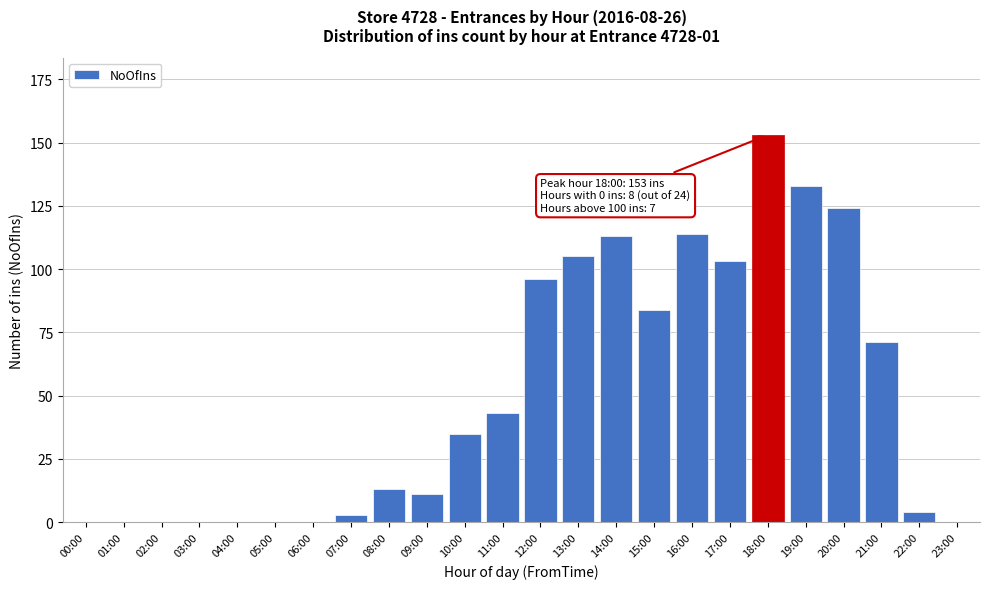

Reading left to right, list all the values displayed in this chart.

00:00=0	01:00=0	02:00=0	03:00=0	04:00=0	05:00=0	06:00=0	07:00=3	08:00=13	09:00=11	10:00=35	11:00=43	12:00=96	13:00=105	14:00=113	15:00=84	16:00=114	17:00=103	18:00=153	19:00=133	20:00=124	21:00=71	22:00=4	23:00=0